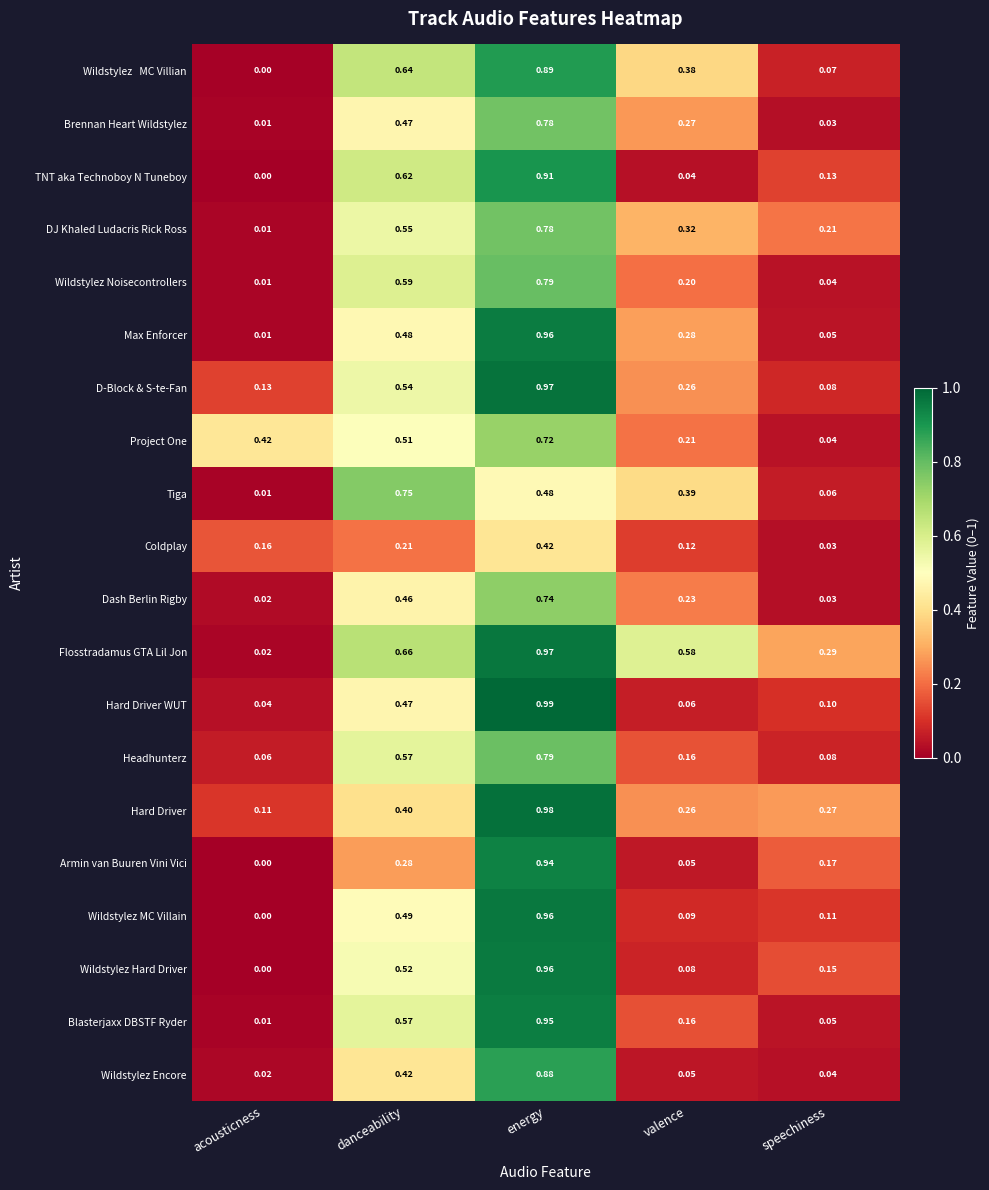

Is the value of TNT aka Technoboy N Tuneboy at energy greater than the value of Wildstylez Noisecontrollers at valence?

Yes